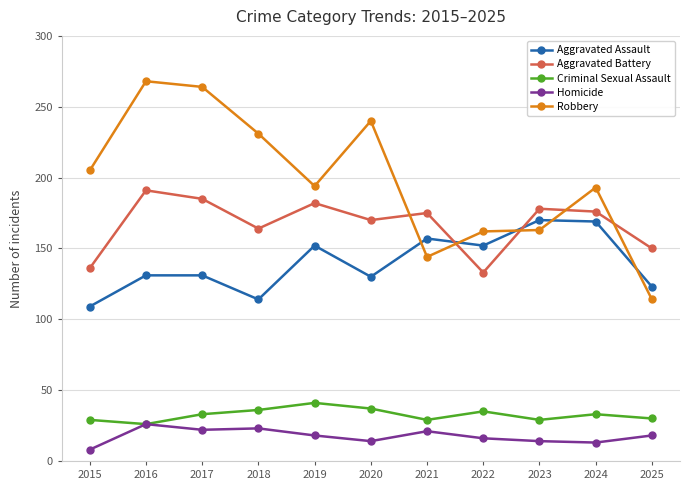

Does the chart display data point markers on the line(s)?

Yes